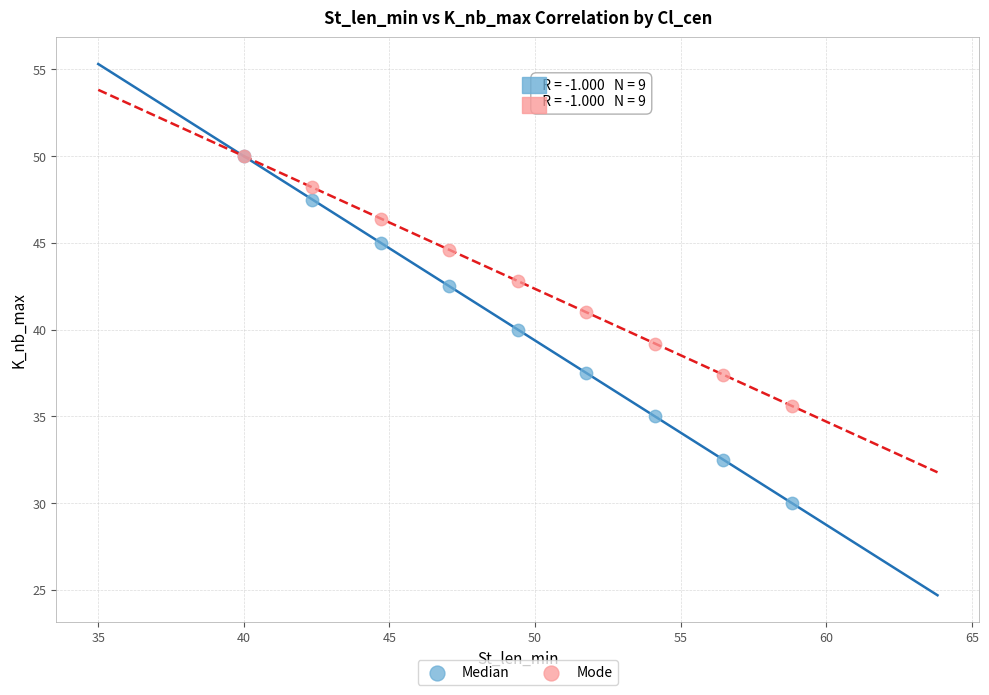

Which series contains the lowest Y value?

Median